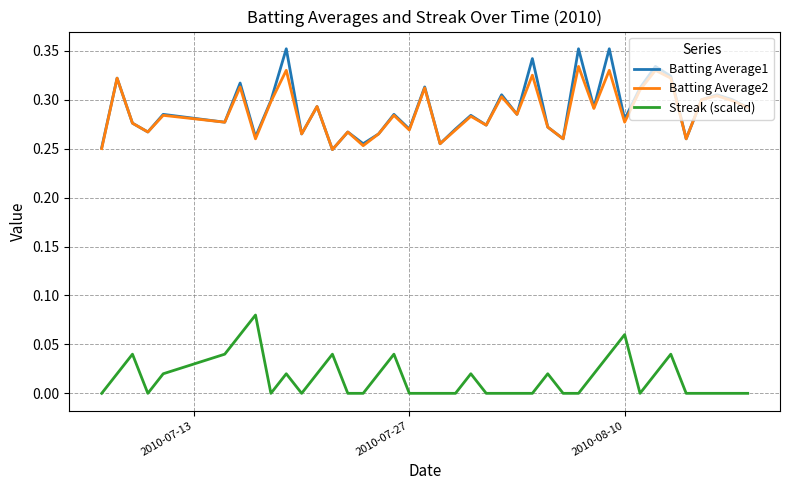

Does the chart display data point markers on the line(s)?

No